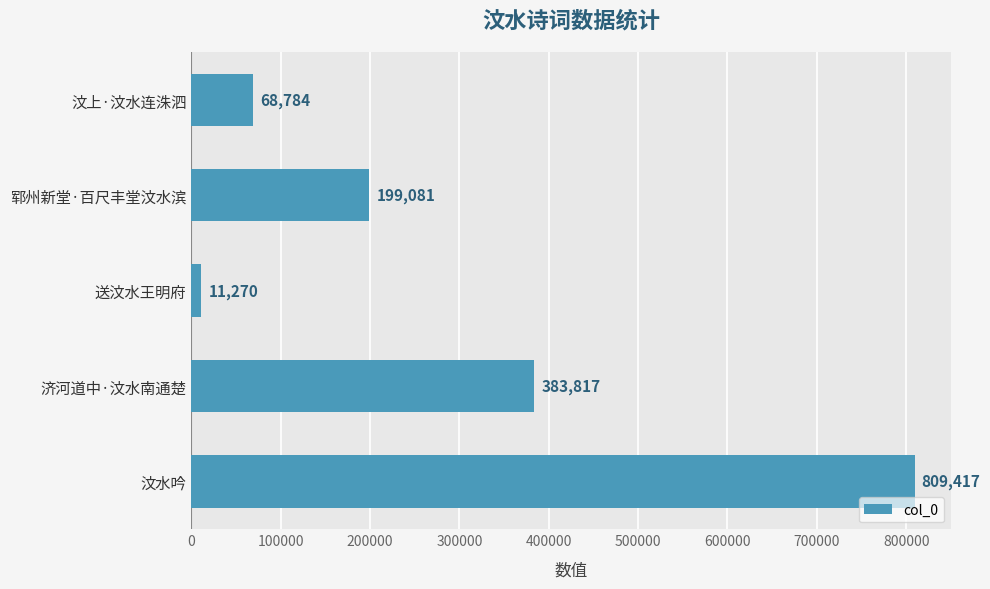

At which label is the value closest to 410343?

济河道中·汶水南通楚